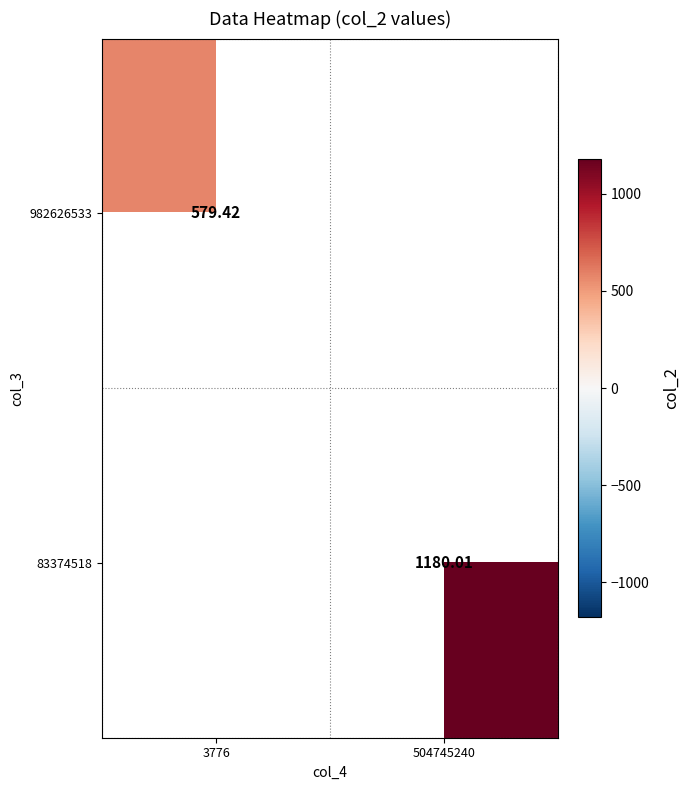

Is the value of 982626533 at 3776 greater than the value of 83374518 at 504745240?

No